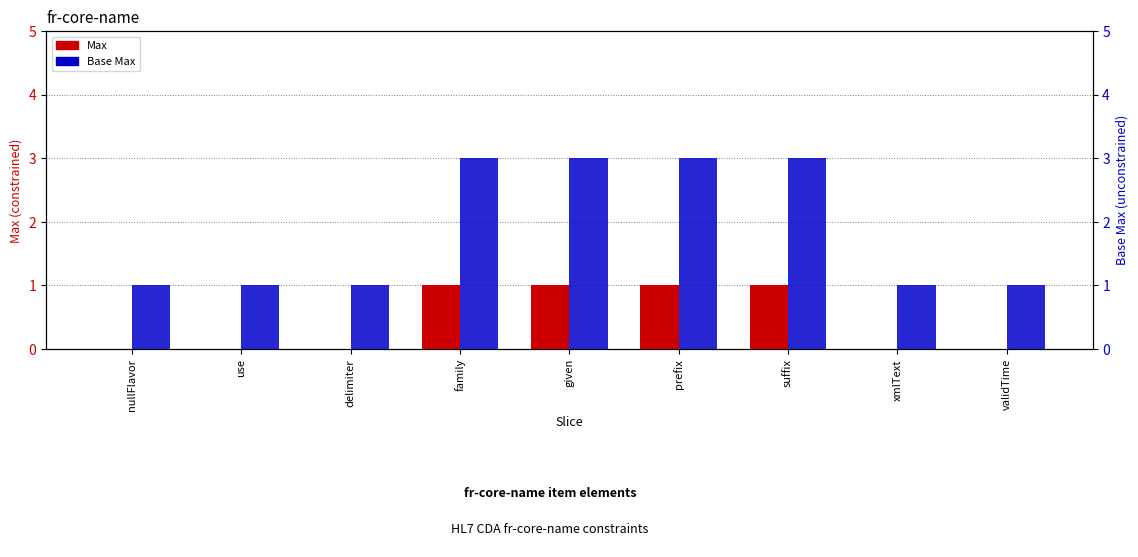

How many data points does each series have?

9